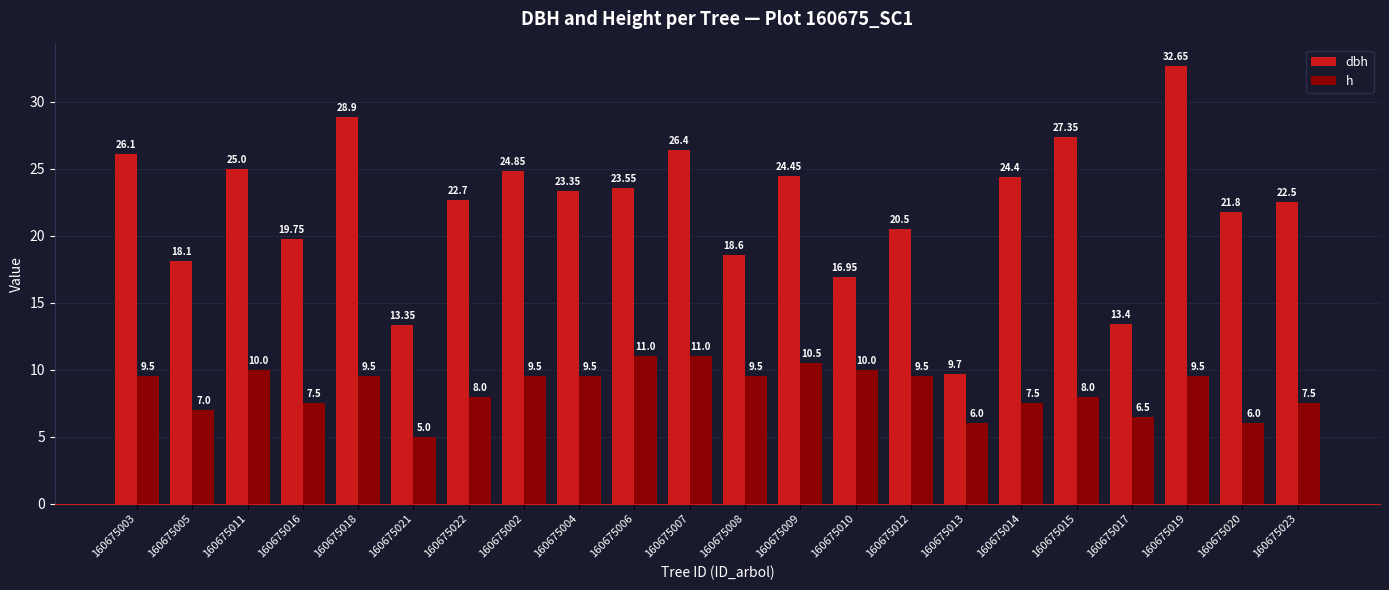

What is the difference between the highest and lowest values at 160675018?

19.4